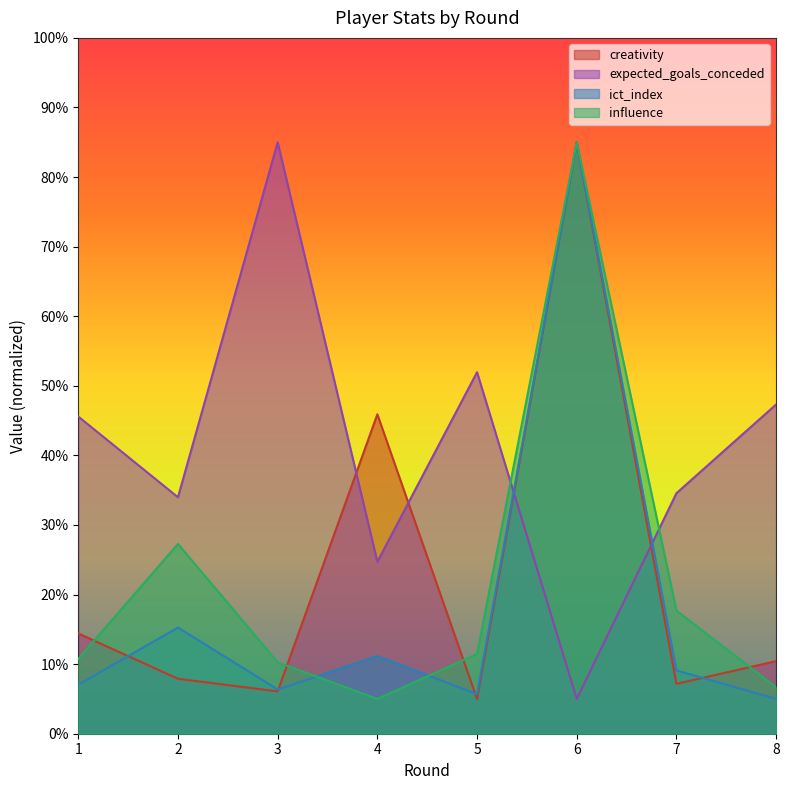

At which category does expected_goals_conceded reach its first local peak?

3